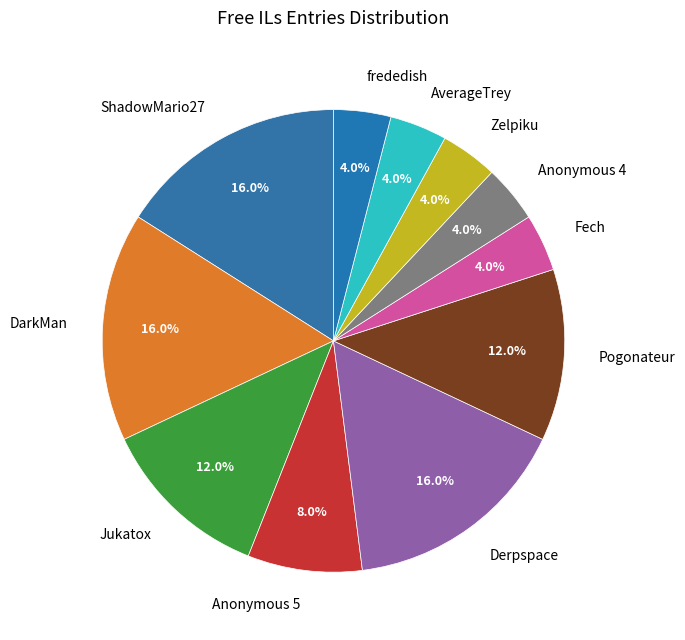

Do Fech and Jukatox together represent more than half of the pie?

No